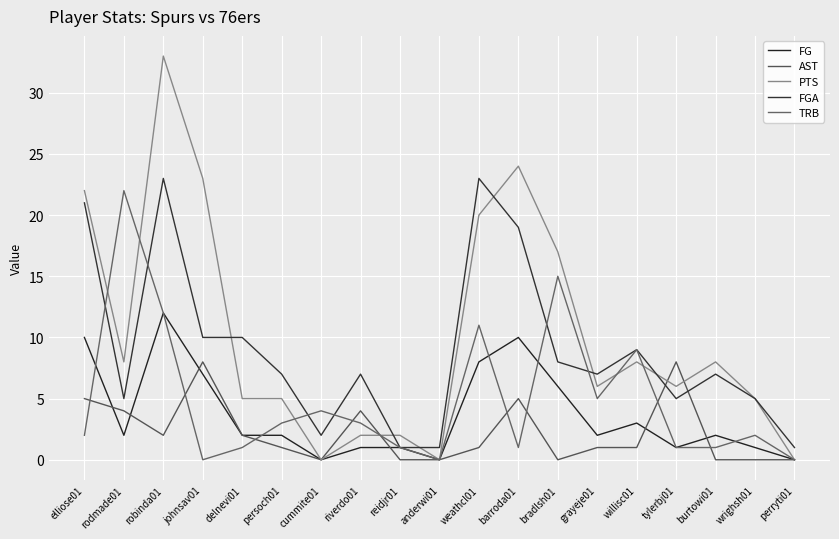

What are all the series names shown in the legend?

FG, AST, PTS, FGA, TRB